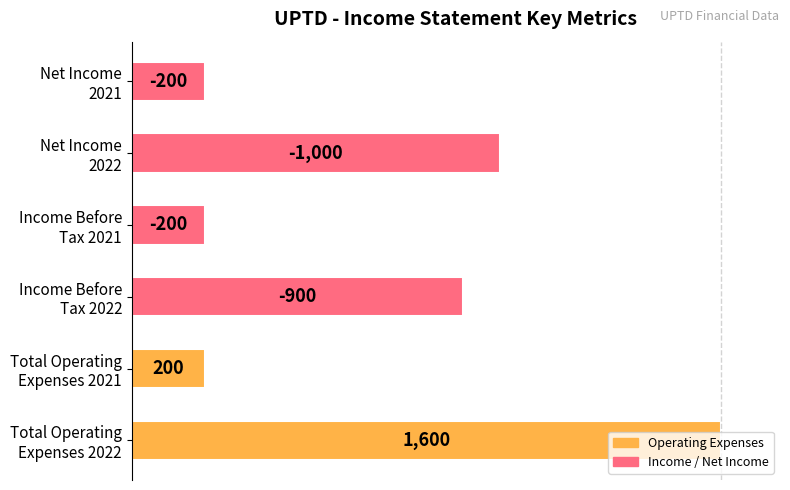

How many bars are there in total?

6